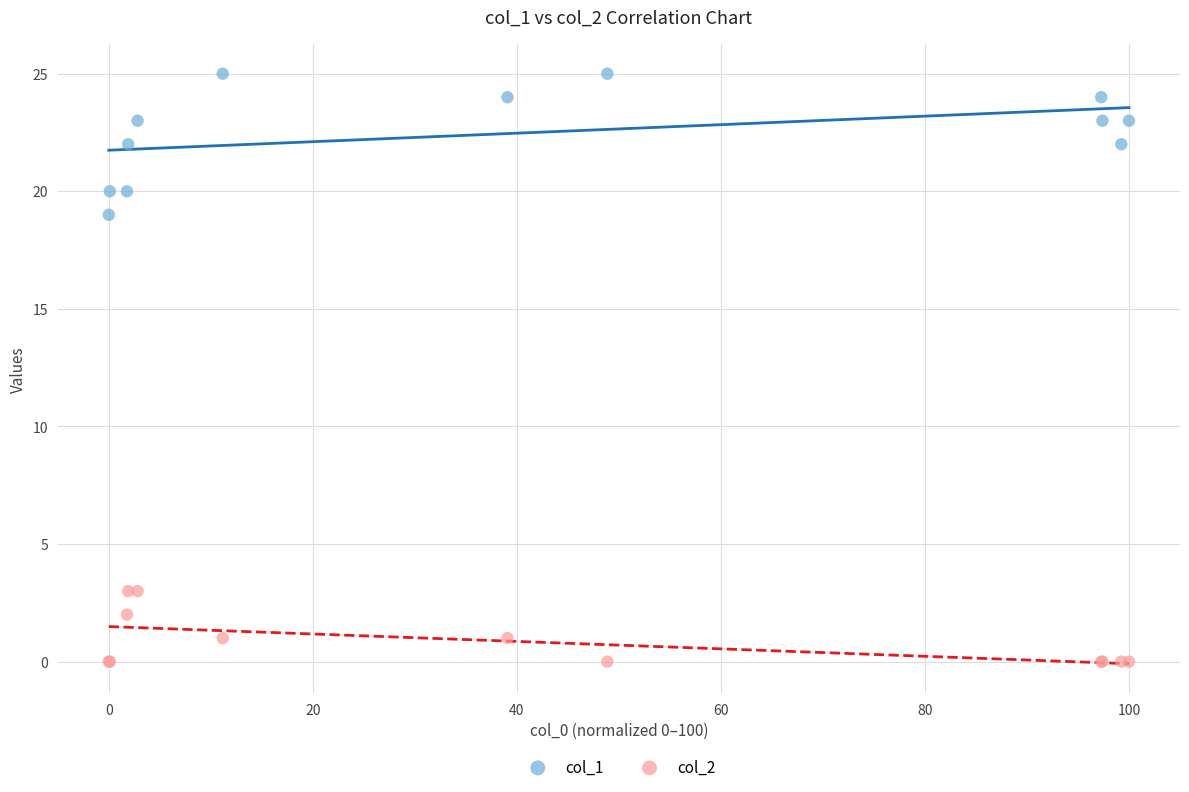

Which series reaches the minimum Y coordinate?

col_2